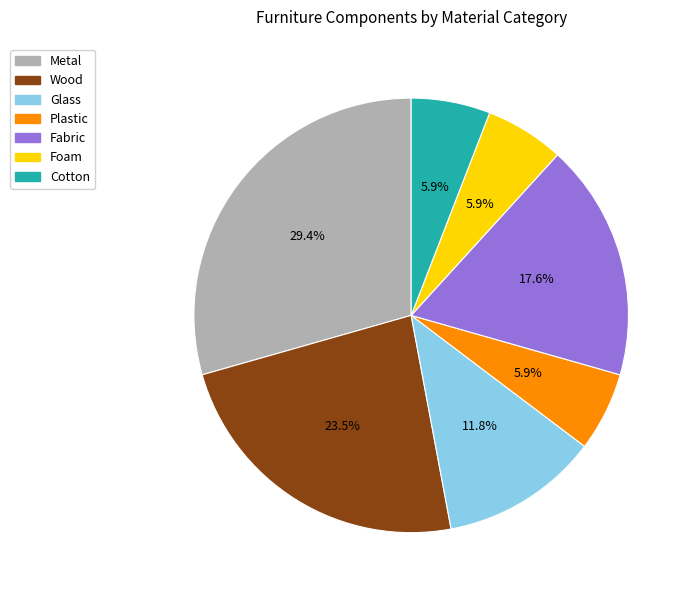

Combined, what portion of the pie is Foam and Cotton?

11.8%